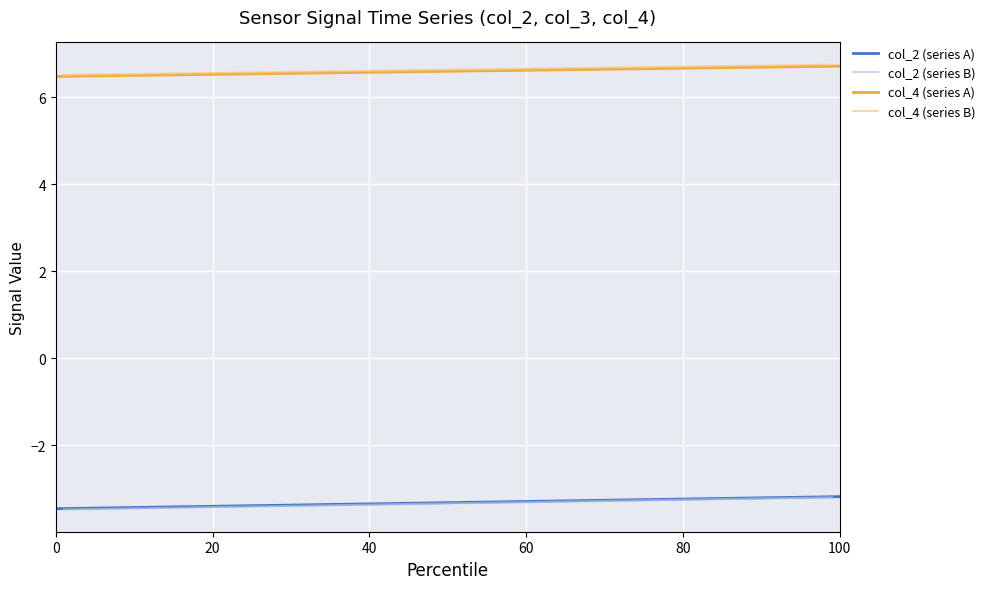

Reading left to right, transcribe all the data shown in this chart.

col_2 (series A): -3.5	-3.4	-3.4	-3.4	-3.4	-3.4	-3.4	-3.4	-3.4	-3.4	-3.4	-3.4	-3.4	-3.3	-3.3	-3.3	-3.3	-3.3	-3.3	-3.3	-3.3	-3.3	-3.3	-3.3	-3.3	-3.3	-3.3	-3.3	-3.3	-3.3	-3.3	-3.3	-3.3	-3.3	-3.2	-3.2	-3.2	-3.2	-3.2	-3.2
col_2 (series B): -3.5	-3.5	-3.4	-3.4	-3.4	-3.4	-3.4	-3.4	-3.4	-3.4	-3.4	-3.4	-3.4	-3.4	-3.4	-3.4	-3.4	-3.3	-3.3	-3.3	-3.3	-3.3	-3.3	-3.3	-3.3	-3.3	-3.3	-3.3	-3.3	-3.3	-3.3	-3.3	-3.3	-3.3	-3.3	-3.3	-3.2	-3.2	-3.2	-3.2
col_4 (series A): 6.5	6.5	6.5	6.5	6.5	6.5	6.5	6.5	6.5	6.6	6.6	6.6	6.6	6.6	6.6	6.6	6.6	6.6	6.6	6.6	6.6	6.6	6.6	6.6	6.6	6.6	6.6	6.6	6.6	6.6	6.6	6.6	6.6	6.6	6.7	6.7	6.7	6.7	6.7	6.7
col_4 (series B): 6.5	6.5	6.6	6.6	6.6	6.6	6.6	6.6	6.6	6.6	6.6	6.6	6.6	6.6	6.6	6.6	6.6	6.6	6.6	6.6	6.6	6.6	6.6	6.6	6.6	6.6	6.6	6.7	6.7	6.7	6.7	6.7	6.7	6.7	6.7	6.7	6.7	6.7	6.8	6.8